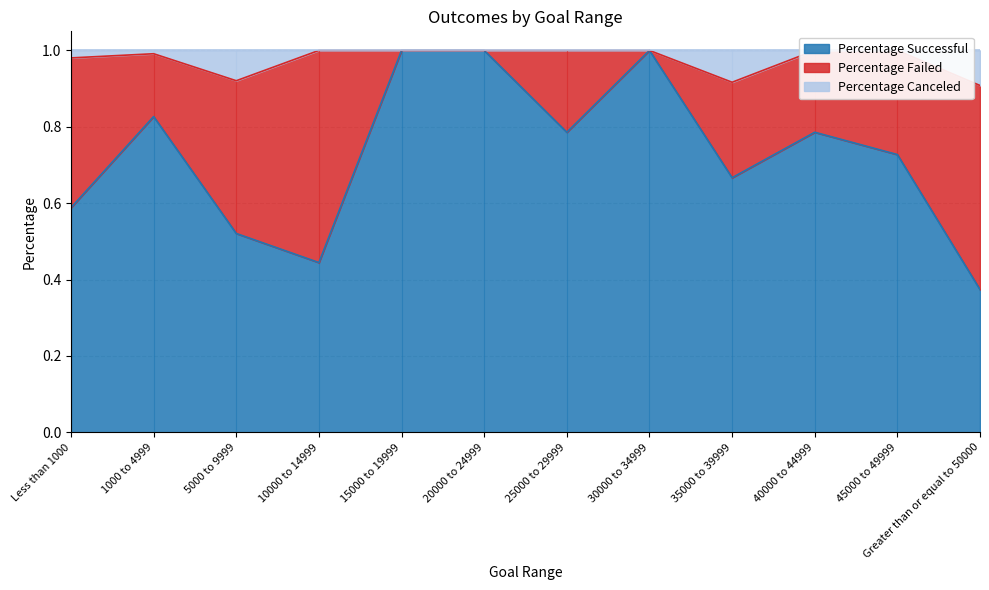

Which category has the lowest value in the Percentage Successful series?

Greater than or equal to 50000